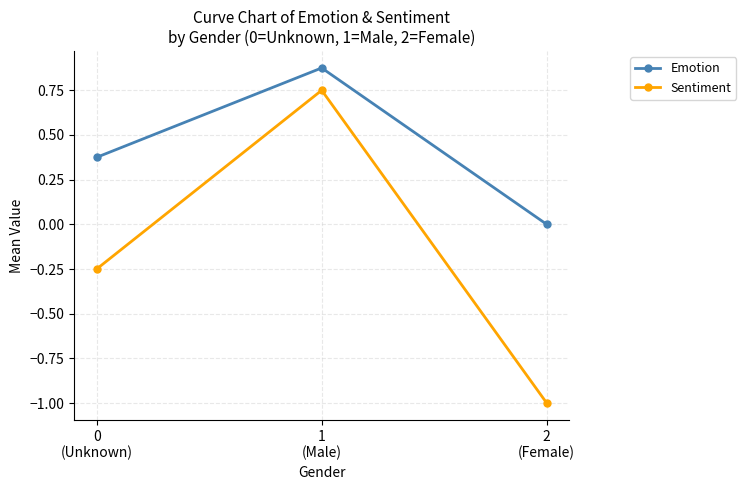

Rank the series by their average value, from highest to lowest.

Emotion, Sentiment